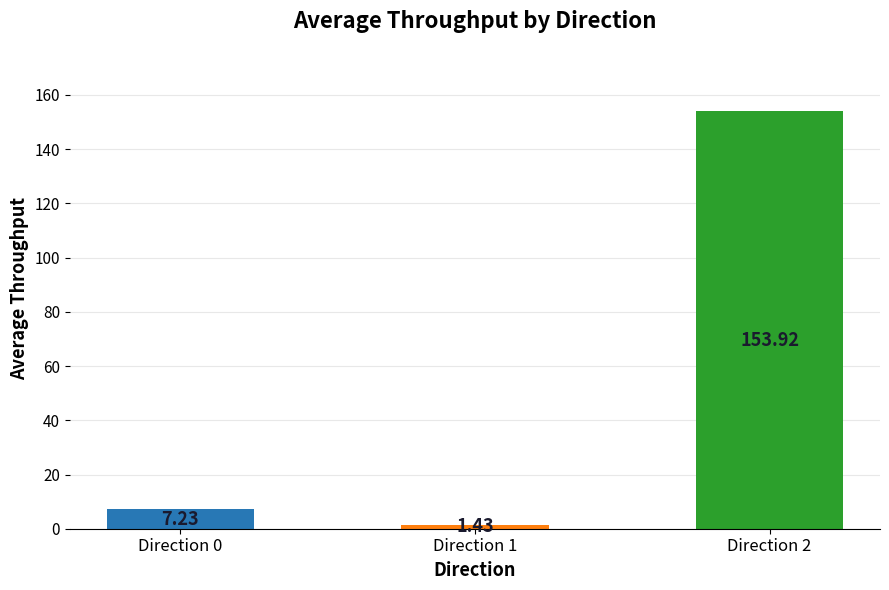

Rank the categories by value from highest to lowest.

Direction 2, Direction 0, Direction 1